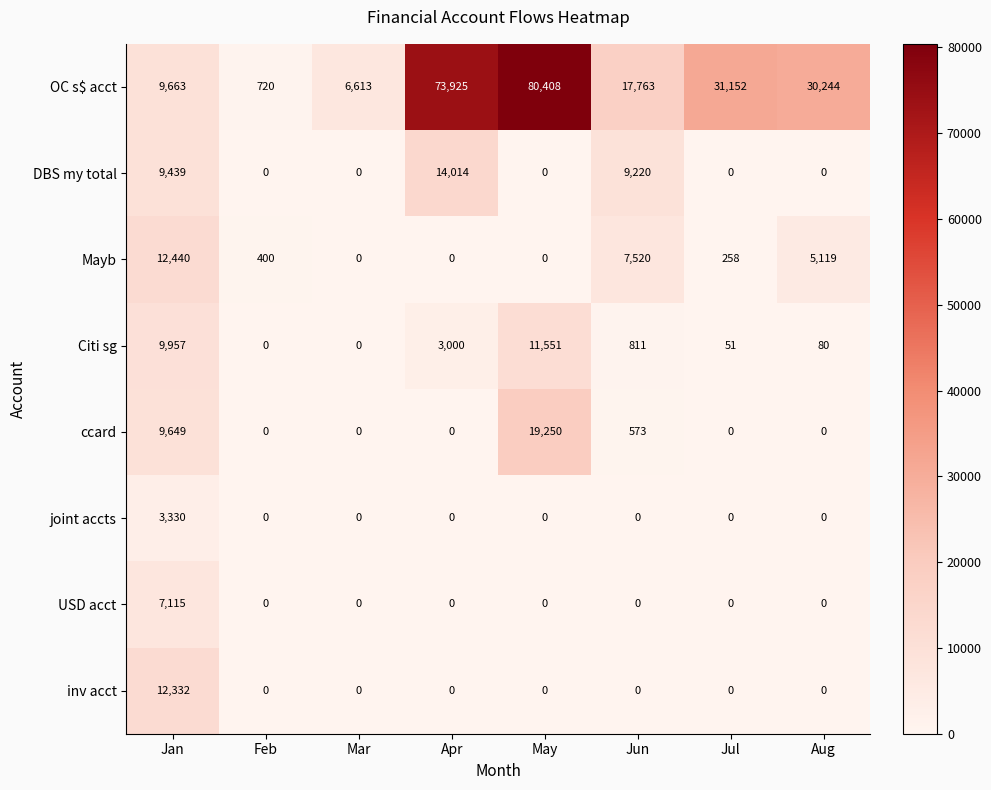

What is the average value of the Citi sg series?

3181